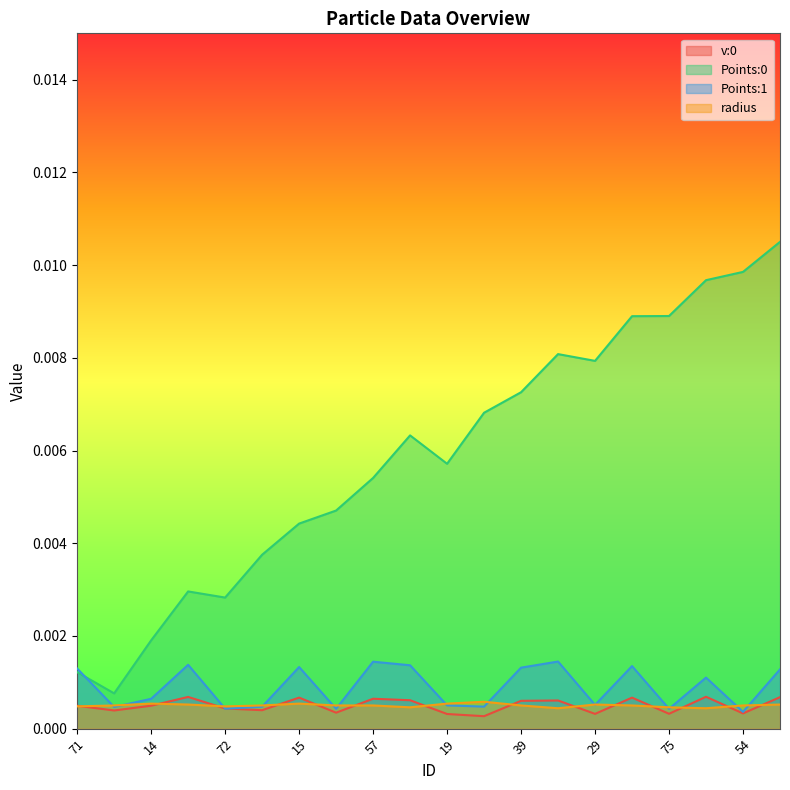

Which series has the largest range (max minus min)?

Points:0